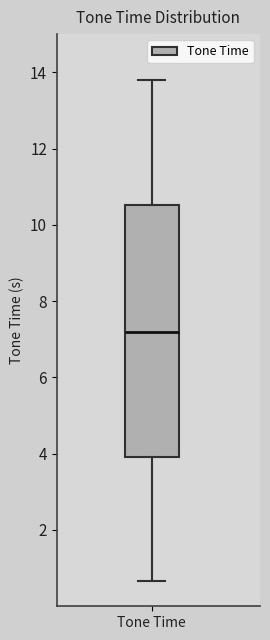

Transcribe this box plot: give where the median line is, the range the box spans, and where the two whiskers end, as read against the y-axis. The values are not printed on the chart, so give them approximately, as read against the axis.

median 7.2, box 4.0 to 10.6, whiskers 0.6 to 13.8